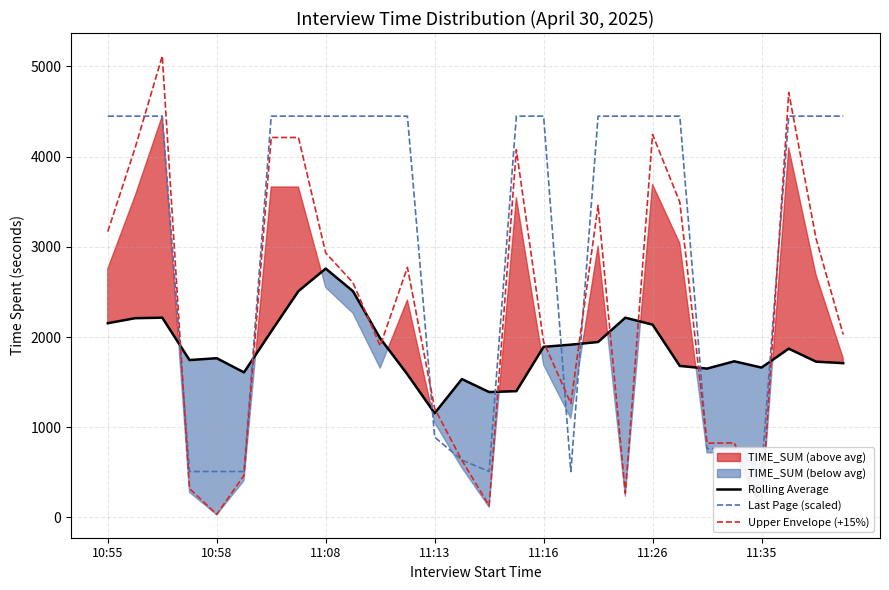

Reading left to right, list all the values displayed in this chart.

Rolling Average: 2153.0	2208.6	2214.4	1744.4	1765.0	1607.8	2062.2	2509.2	2758.8	2508.2	1985.6	1585.6	1155.4	1533.6	1389.8	1399.6	1891.2	1915.2	1944.6	2214.2	2137.4	1679.6	1649.8	1730.8	1661.2	1870.8	1727.0	1710.2
Last Page (scaled): 4449.0	4449.0	4449.0	508.5	508.5	508.5	4449.0	4449.0	4449.0	4449.0	4449.0	4449.0	889.8	635.6	508.5	4449.0	4449.0	508.5	4449.0	4449.0	4449.0	4449.0	762.7	762.7	508.5	4449.0	4449.0	4449.0
Upper Envelope (+15%): 3169.4	4094.0	5116.3	319.7	33.3	466.9	4212.4	4212.4	2932.5	2603.6	1902.1	2771.5	1207.5	632.5	129.9	4076.7	1944.6	1263.8	3459.2	267.9	4245.8	3494.8	822.2	826.8	96.6	4711.5	3094.6	2027.4